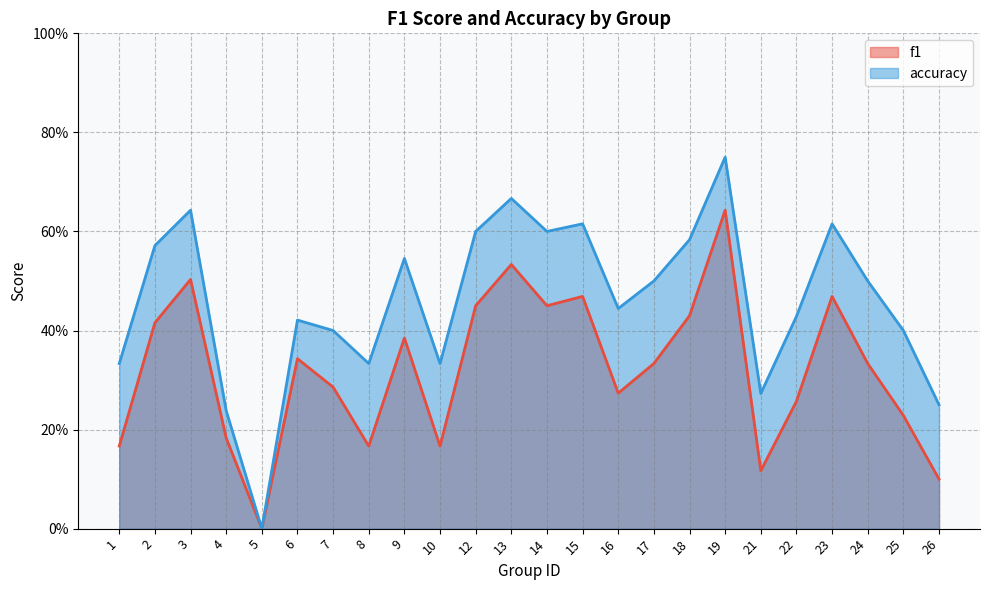

The value of accuracy at 10 is 0.6. True or false?

False